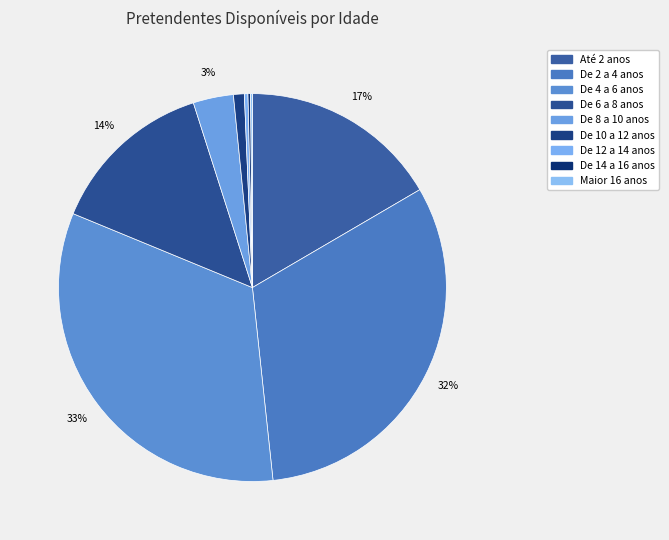

What is the largest slice in the pie chart?

De 4 a 6 anos